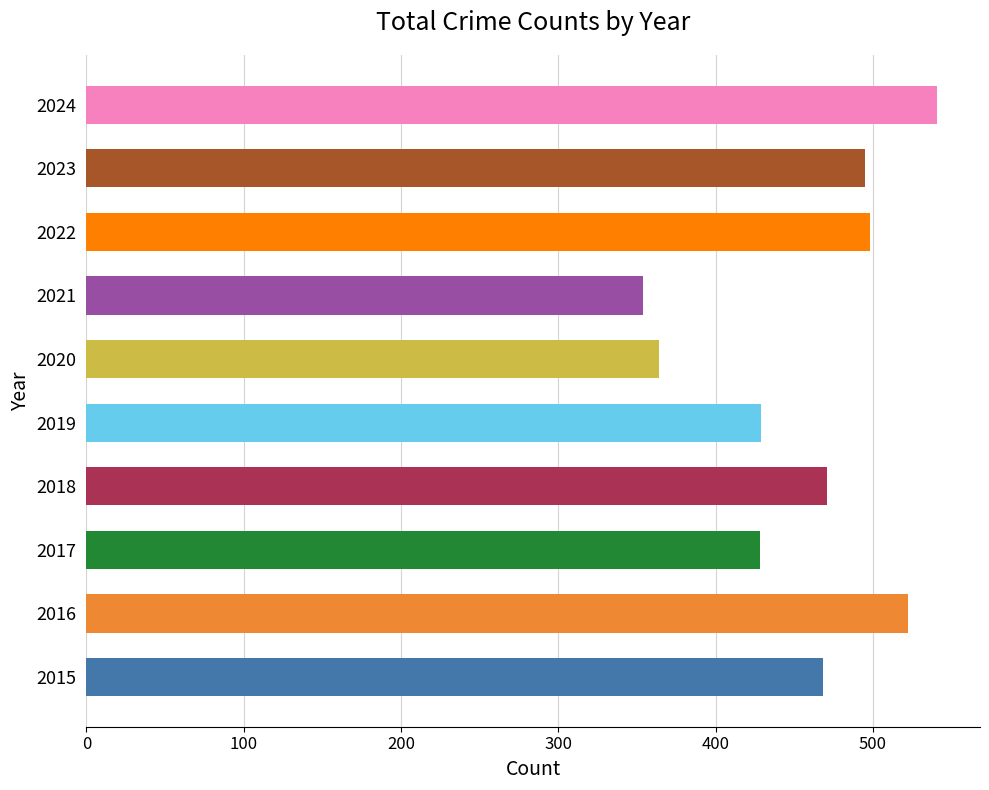

Is it true that the value at 2017 is 428?

True